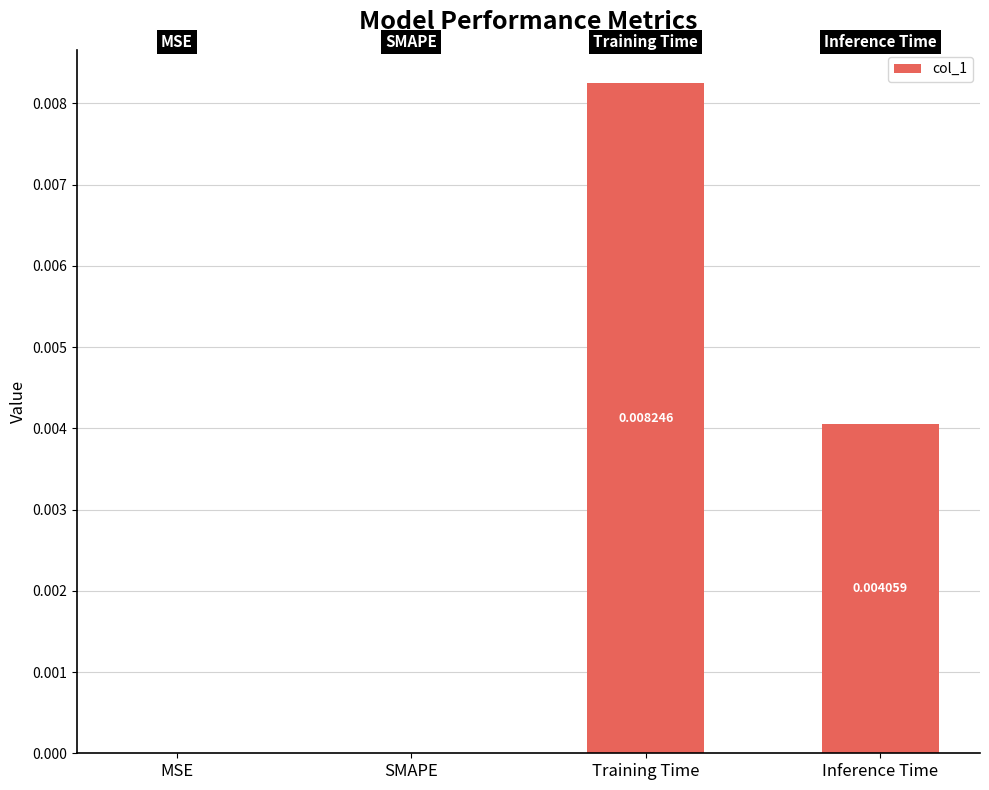

Which label corresponds to the largest value in the chart?

Training Time